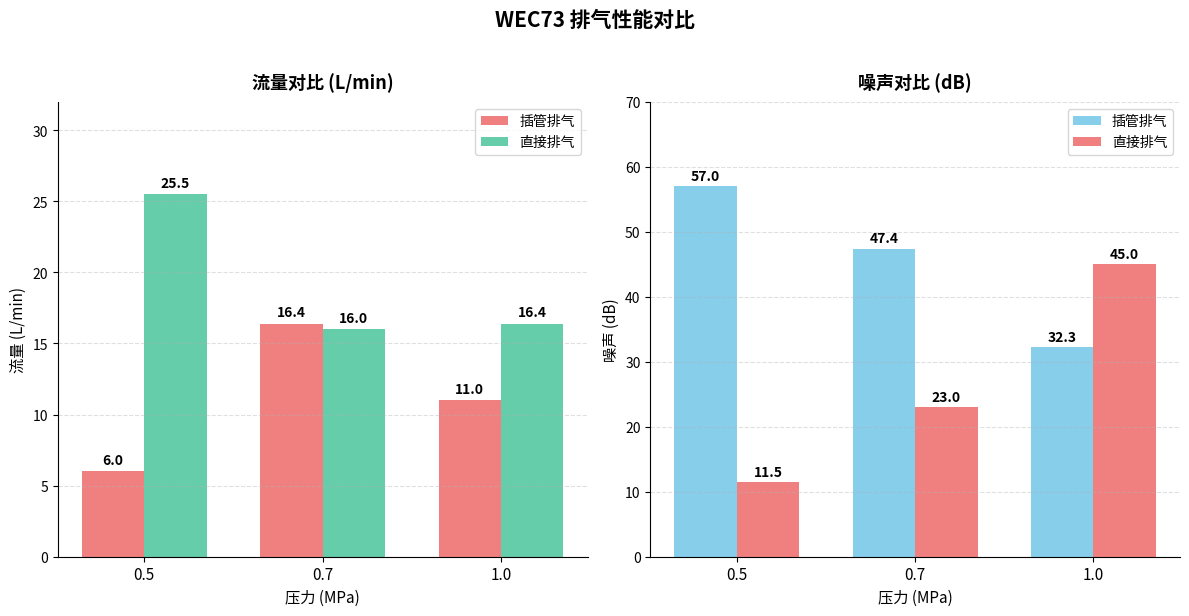

Which series changed the most between 0.5 and 0.7?

直接排气